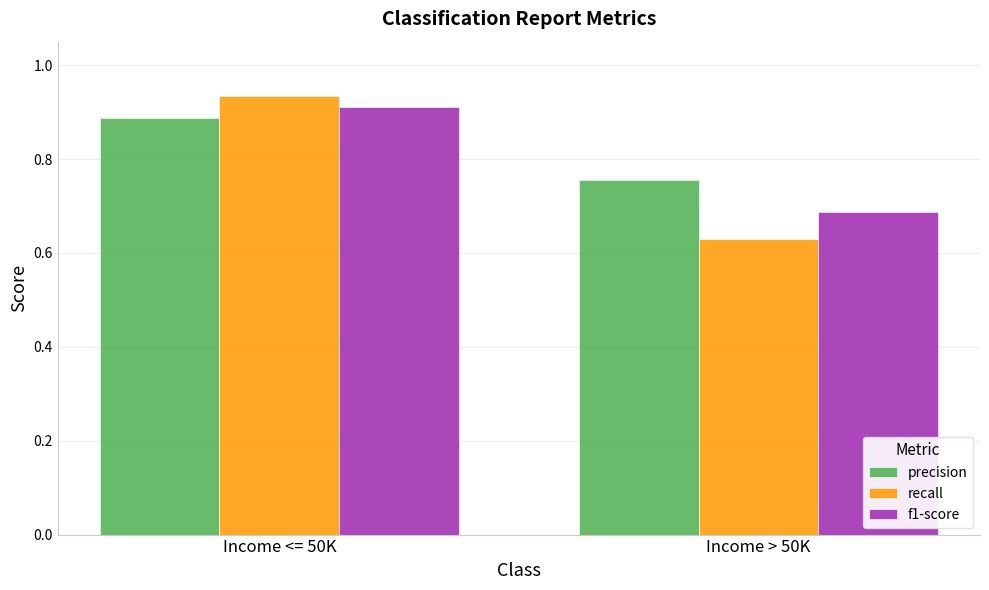

Which series has the largest total across all categories?

precision